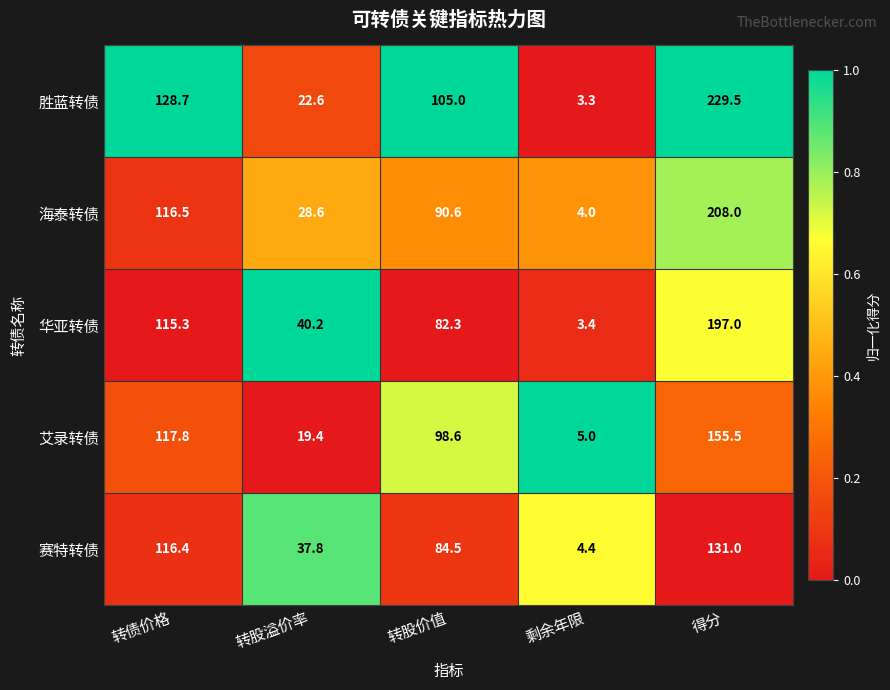

What is the total value across all series at 转债价格?

594.7